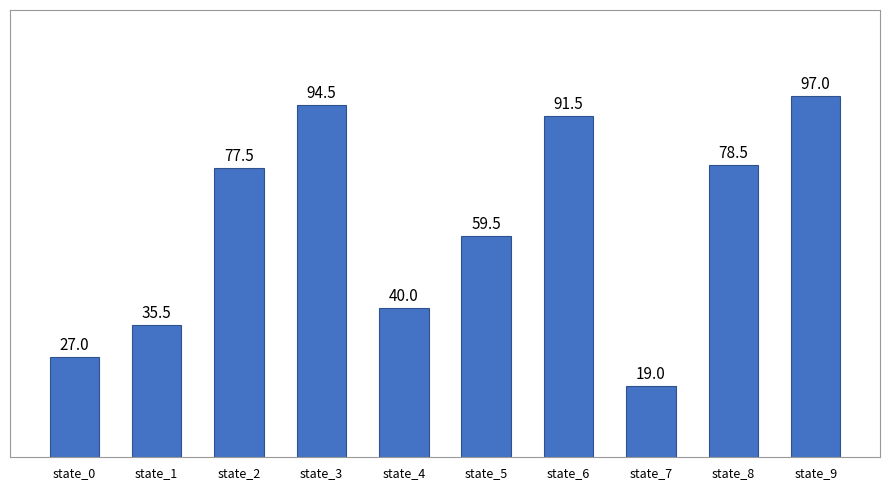

Which has a higher value, state_5 or state_3?

state_3